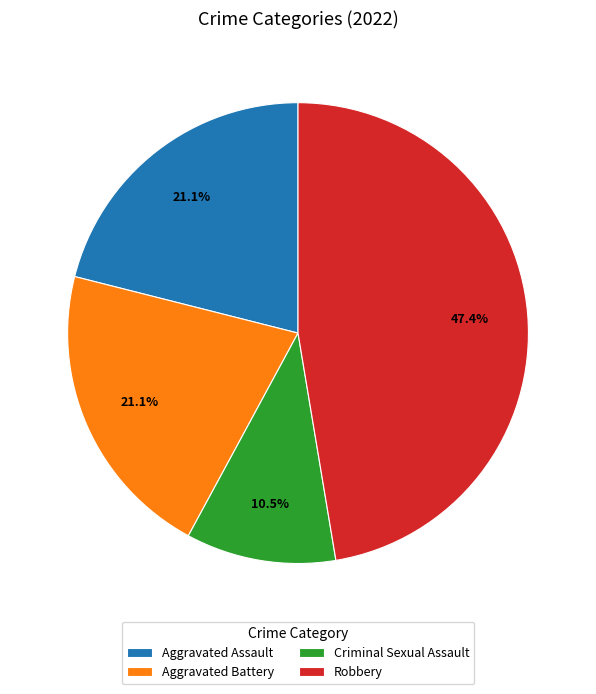

True or false: Criminal Sexual Assault accounts for 3% of the total.

False